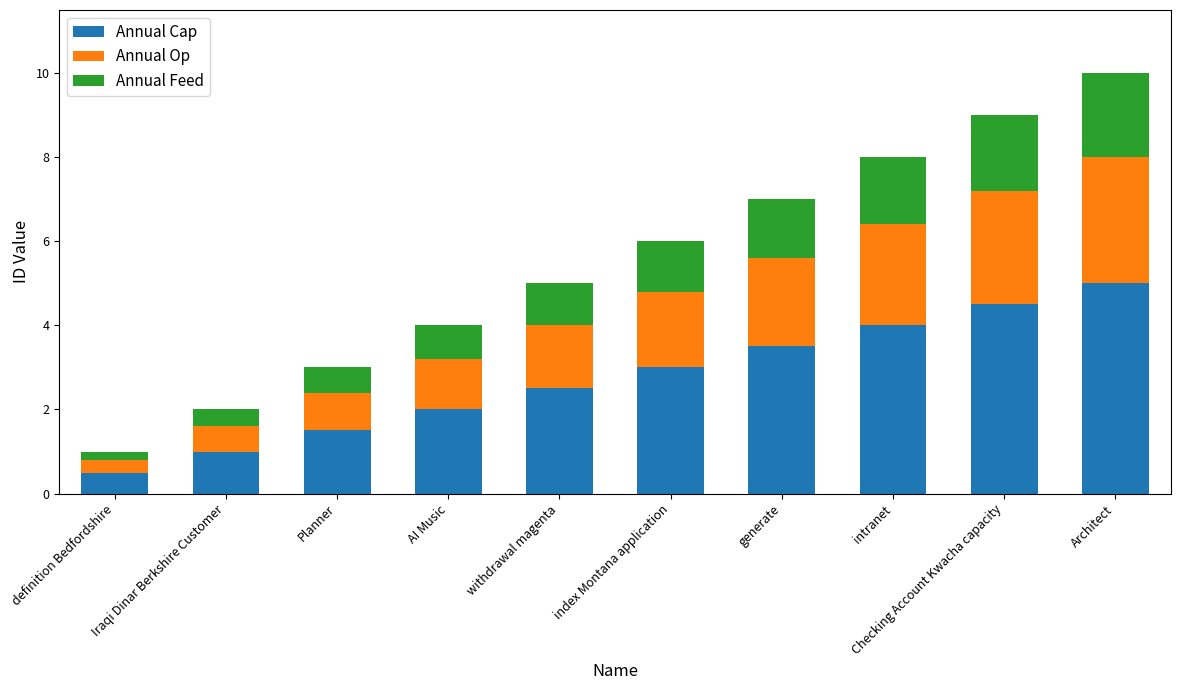

Count the Annual Cap values in the range 1 to 4.

7